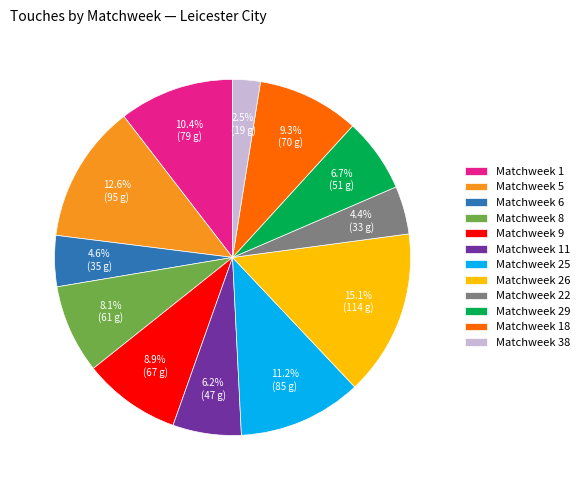

Does any single category account for the majority?

No